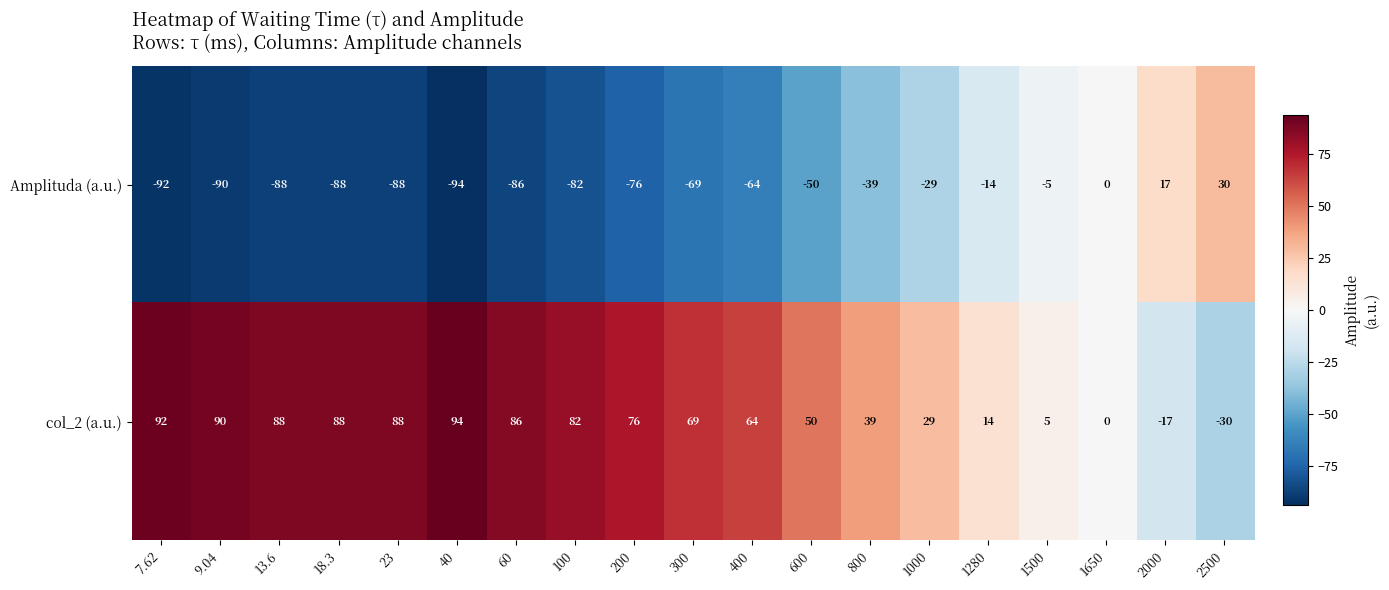

Is it true that col_2 (a.u.) equals 64 at 400?

True